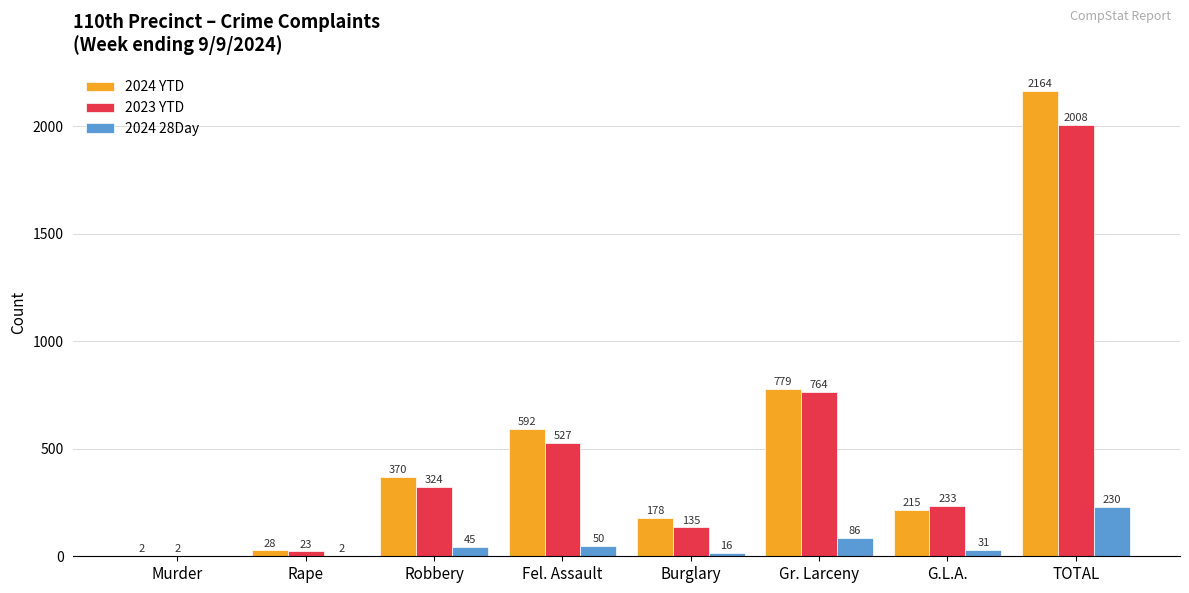

How many categories are shown in the chart?

8